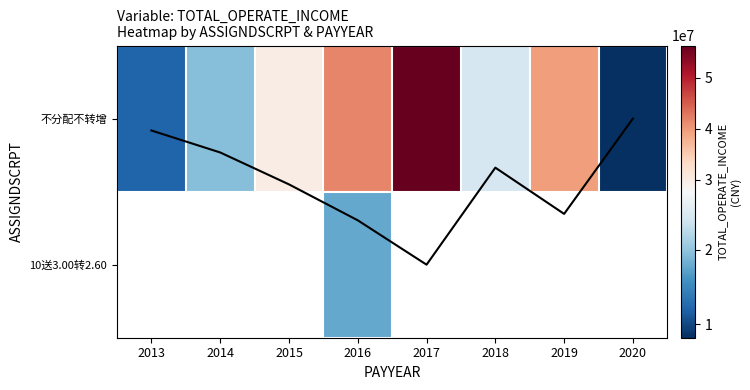

At which category is the sum across all series the highest?

2016